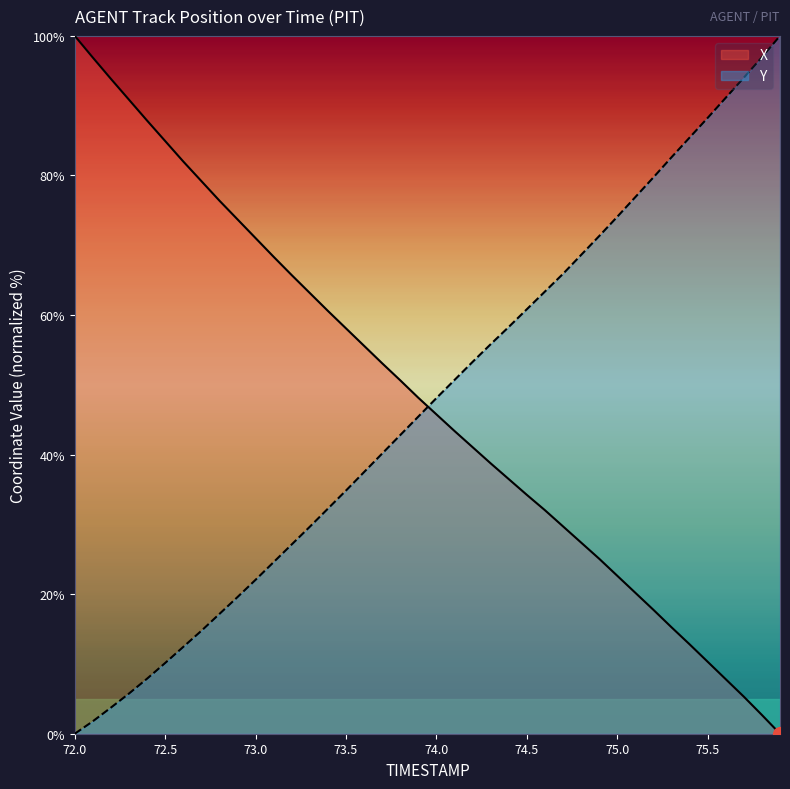

What is the difference between the maximum and minimum values in the X series?

100.0